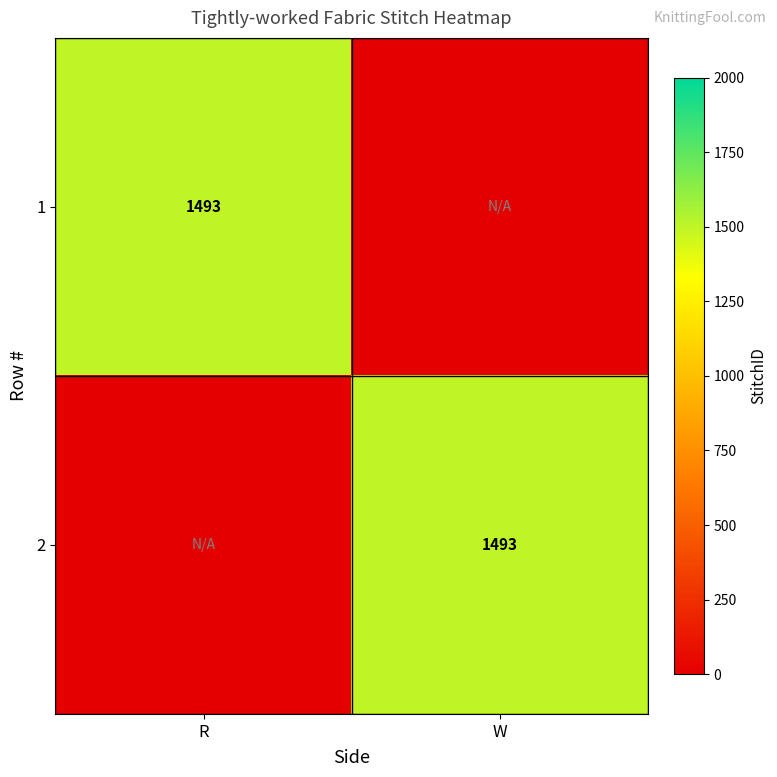

The value of 2 at W is 2435. True or false?

False